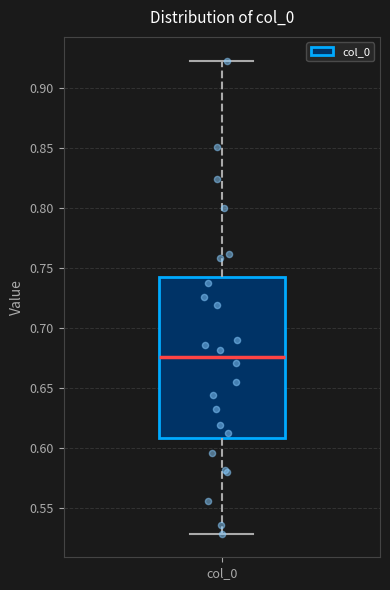

Read this box plot against the y-axis: the position of the median line, the range covered by the box, and the ends of both whiskers. The values are not printed on the chart, so give them approximately, as read against the axis.

median 0.675, box 0.610 to 0.745, whiskers 0.530 to 0.925